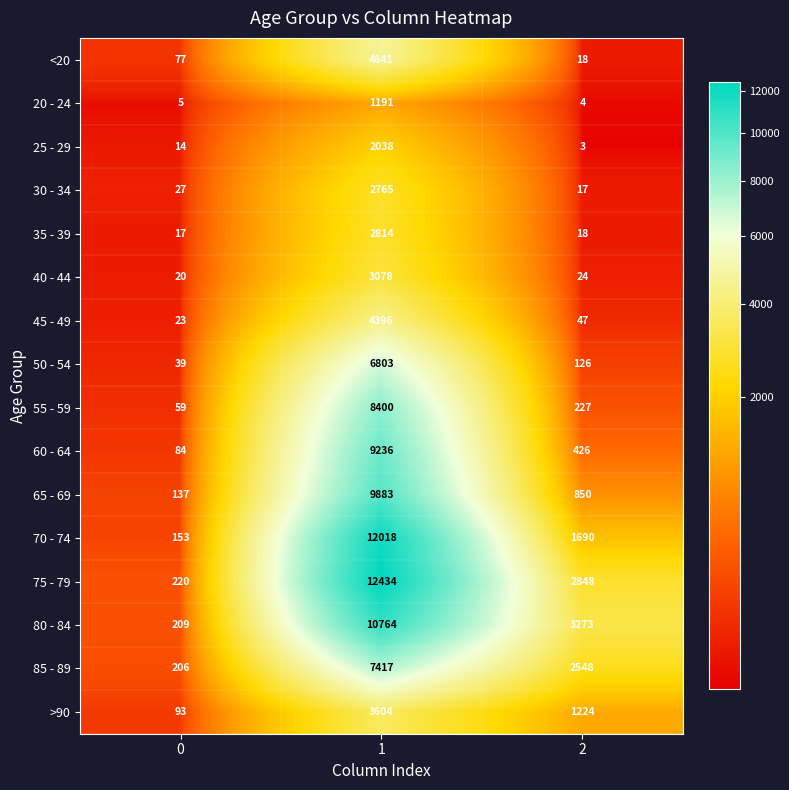

What is the average value of the 85 - 89 series?

3390